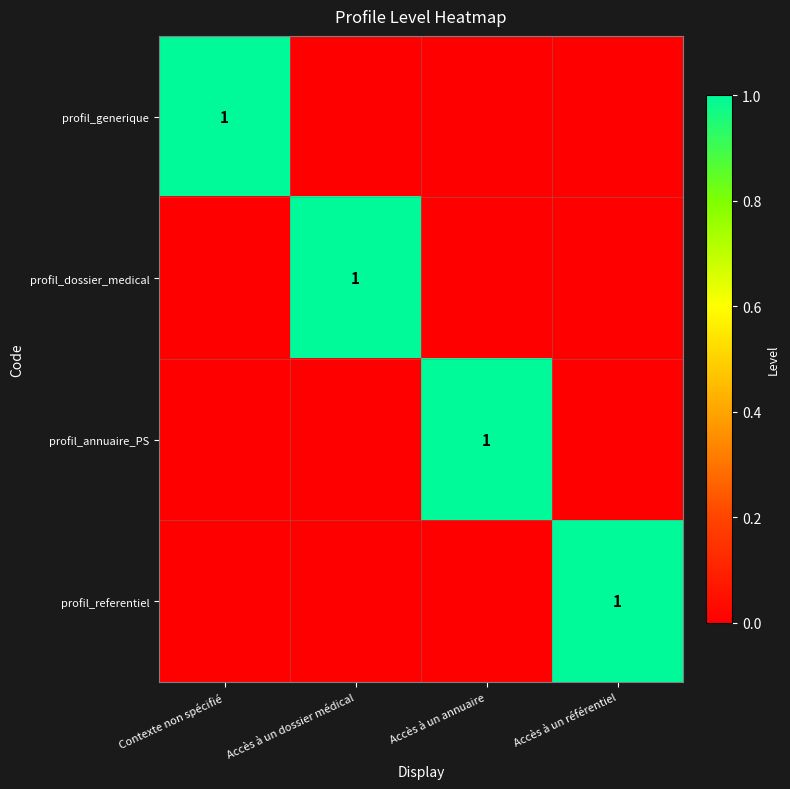

True or false: profil_dossier_medical has a value of 1 at Accès à un dossier médical.

True